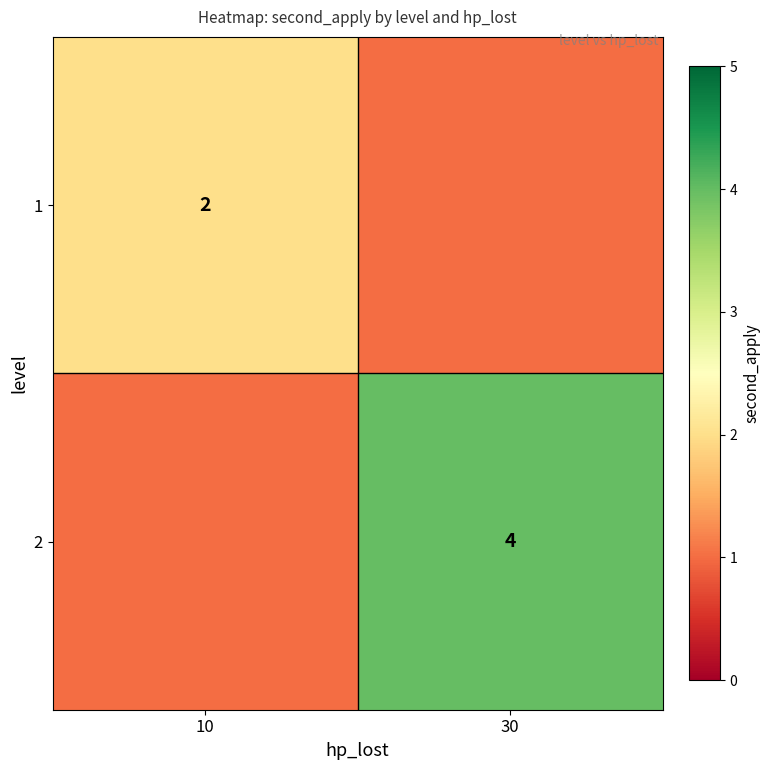

At which category is the sum across all series the highest?

30